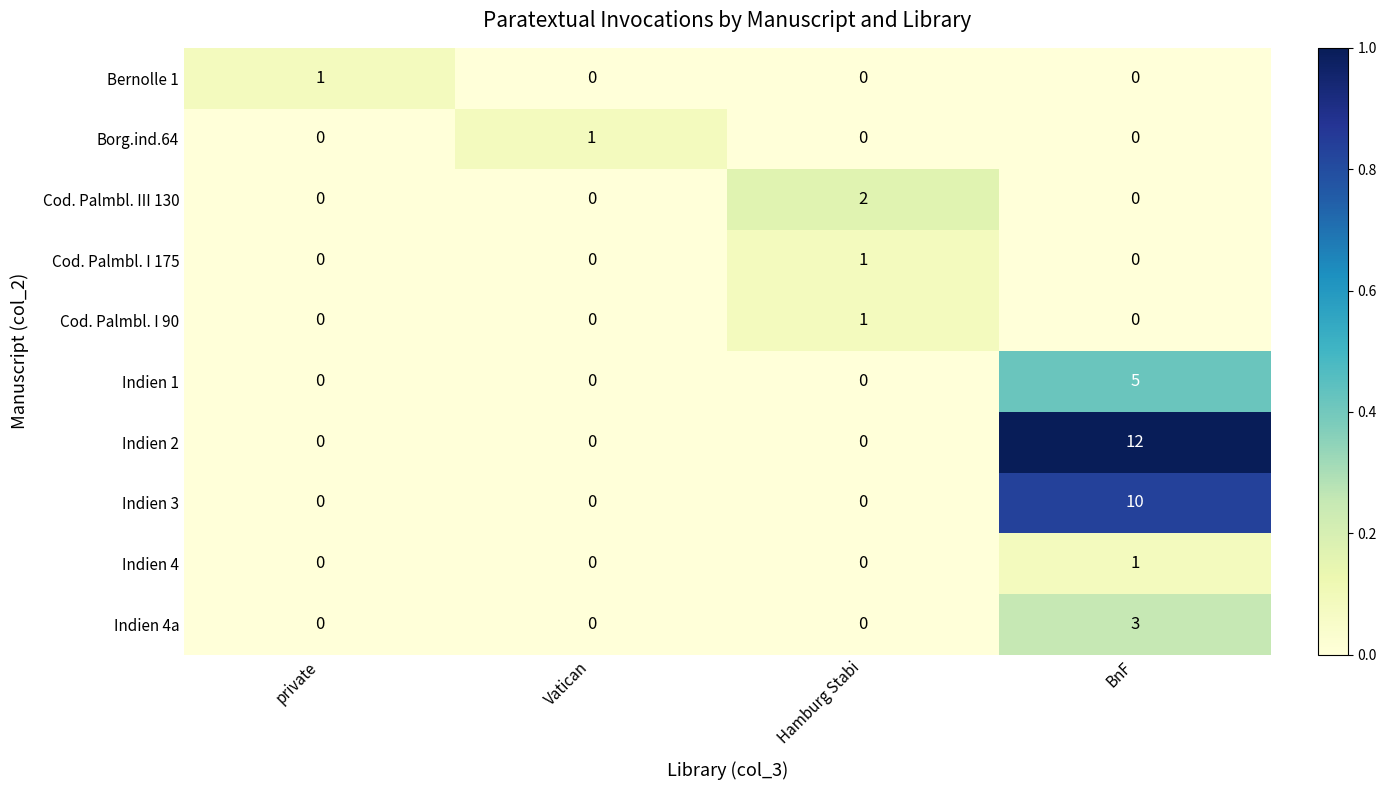

The value of Borg.ind.64 at Hamburg Stabi is 1. True or false?

False